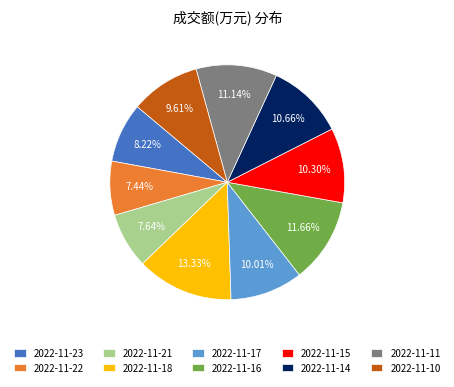

Is there a majority slice in this chart?

No